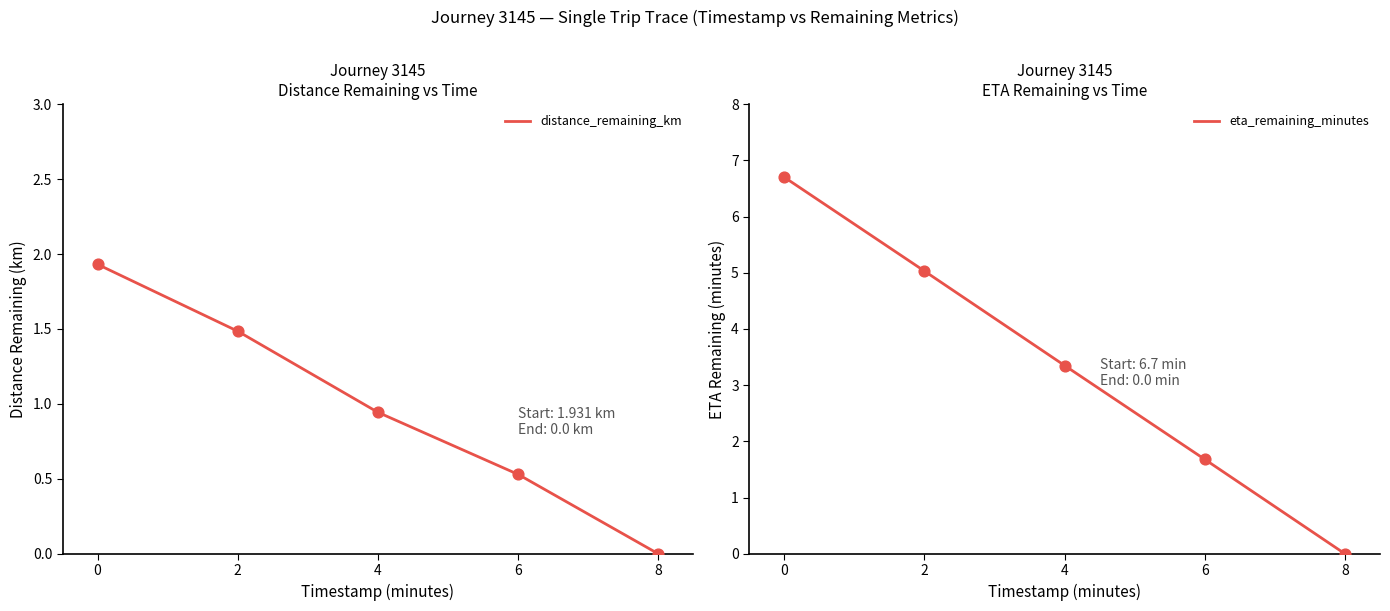

Which series contains the highest Y value?

eta_remaining_minutes